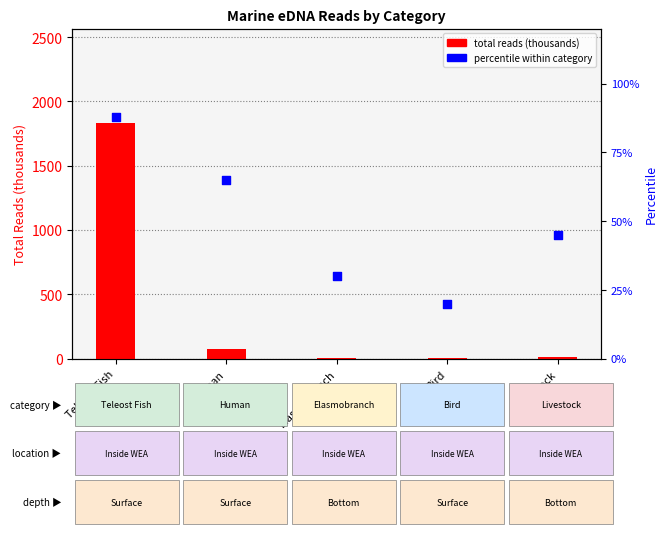

What are all the series names shown in the legend?

total reads (thousands), percentile within category